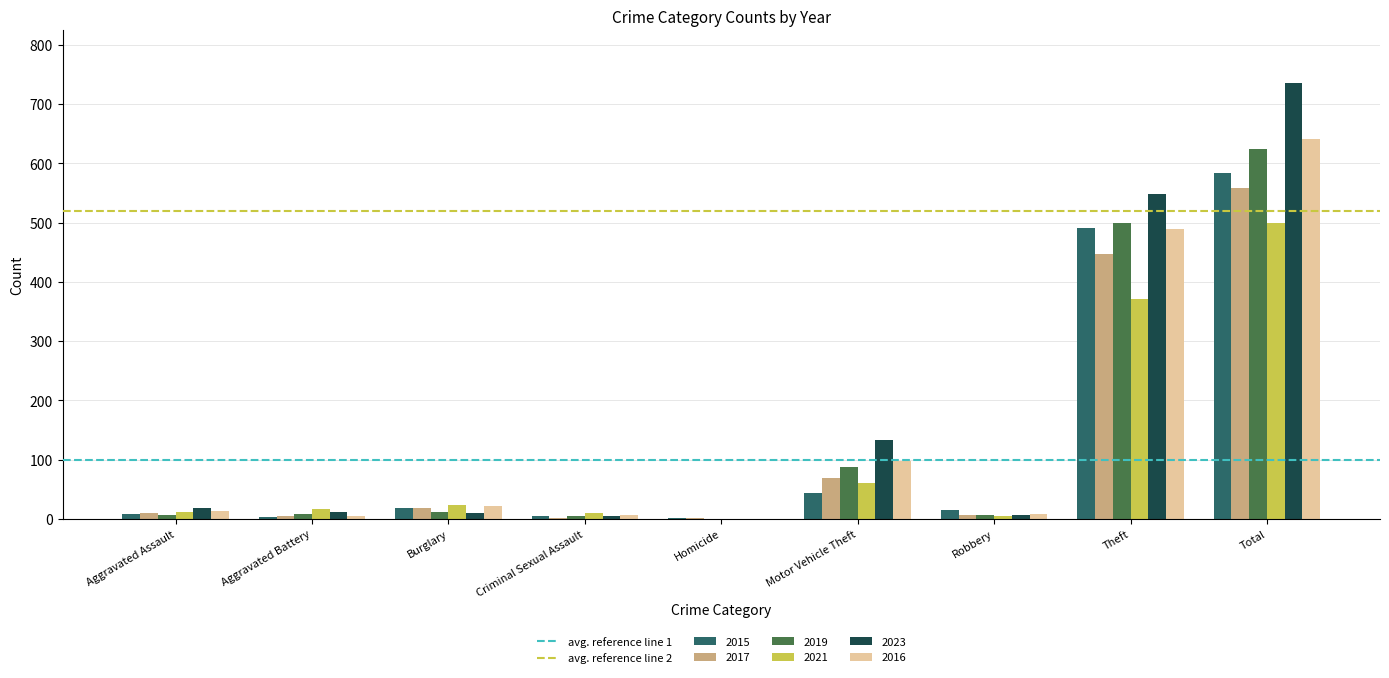

Which label corresponds to the largest value in the chart?

Total